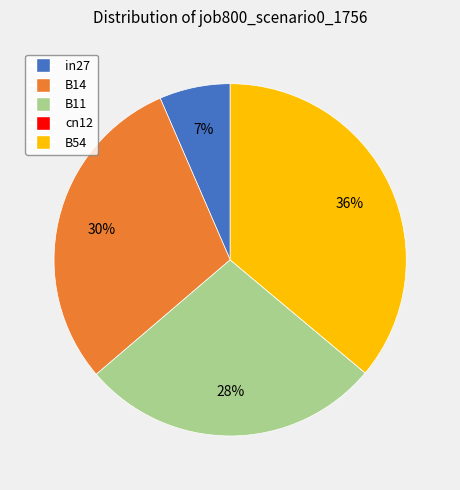

Is in27 the majority of the pie?

No